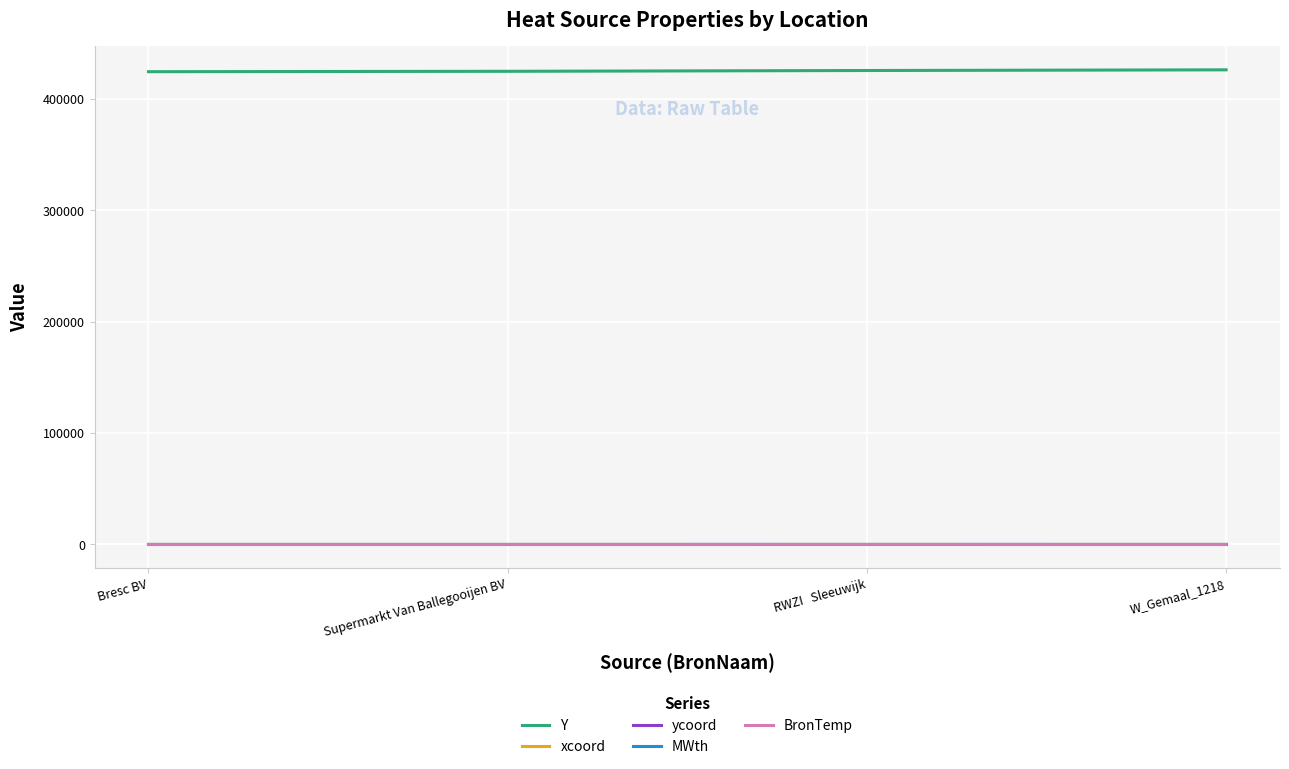

True or false: Y has a value of 425697.0 at RWZI   Sleeuwijk.

True